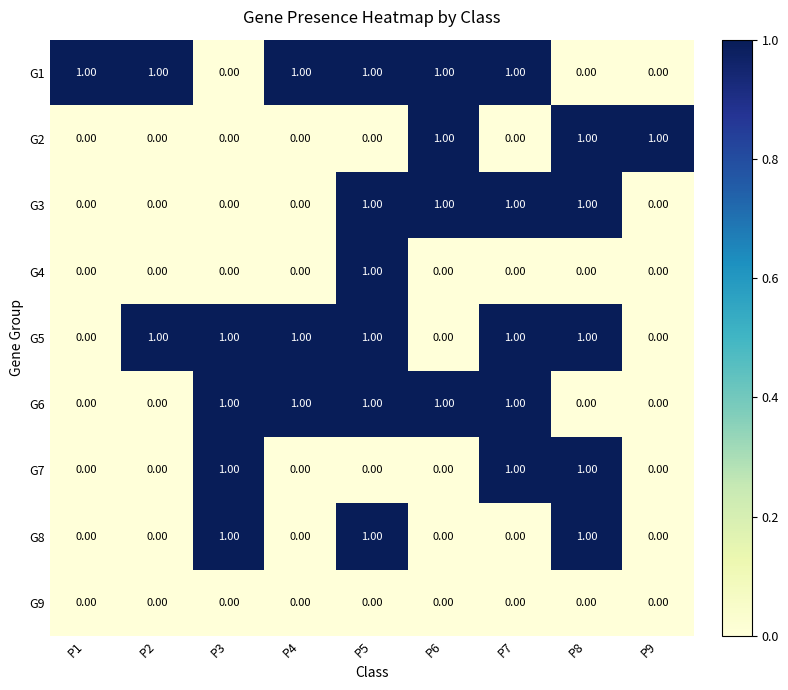

What is the sum of all G8 values?

3